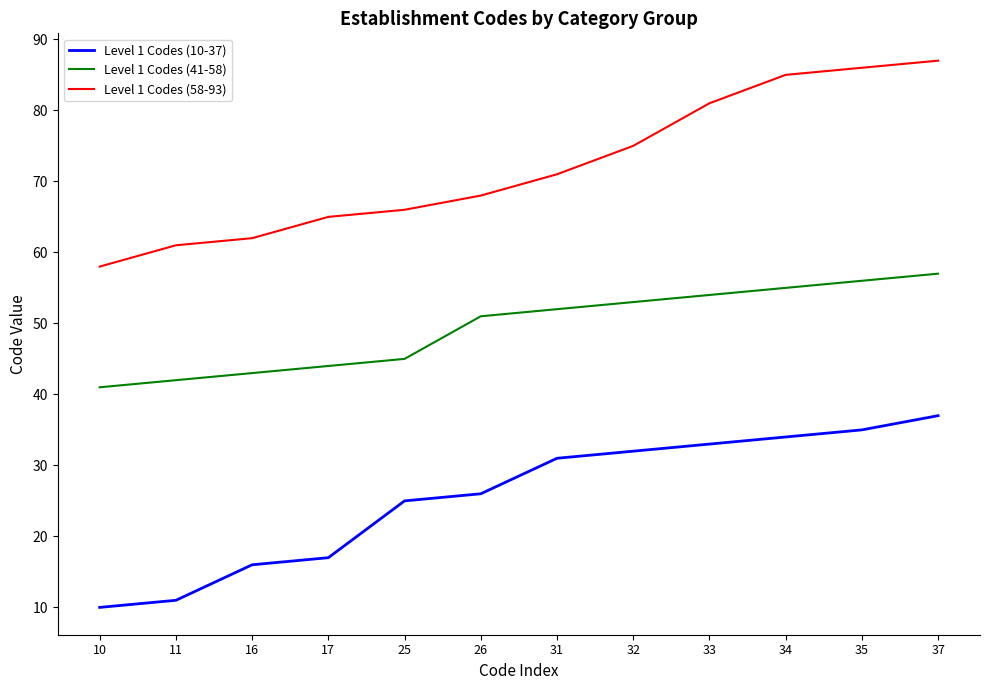

Which series has the largest total across all categories?

Level 1 Codes (58-93)